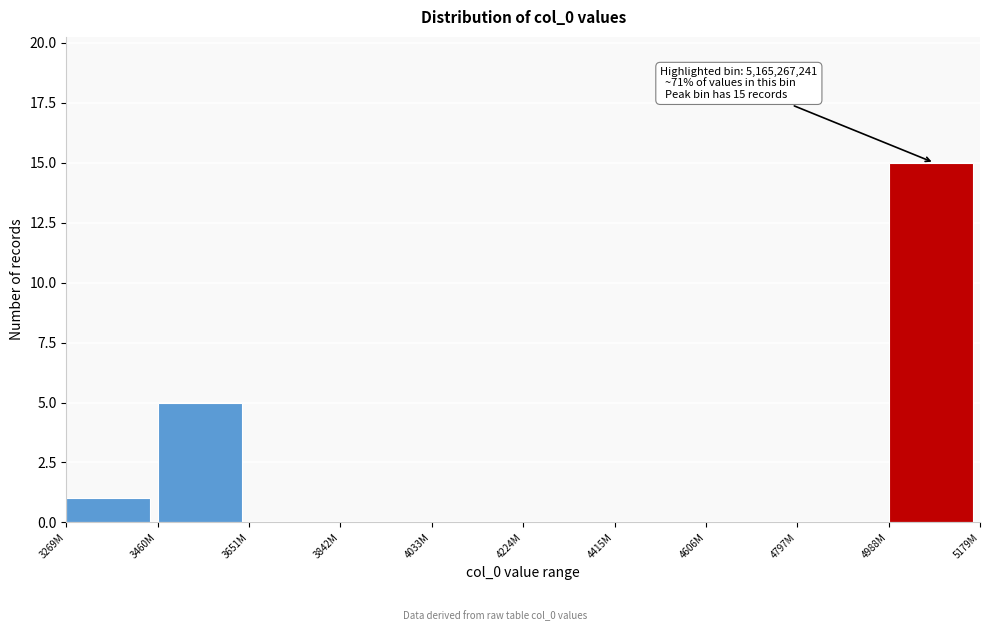

Reading left to right, extract all data points from this chart.

3269M=1	3460M=5	3651M=0	3842M=0	4033M=0	4224M=0	4415M=0	4606M=0	4797M=0	4988M=15